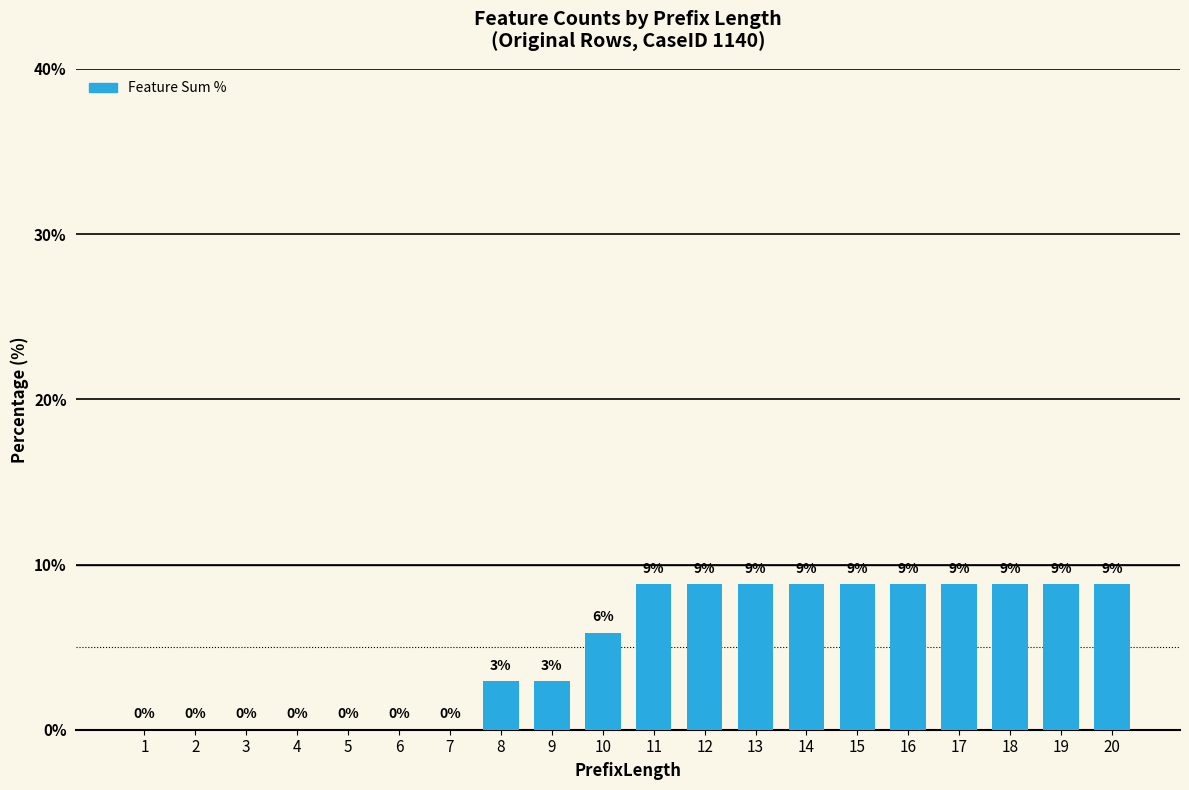

Are the bars horizontal?

No